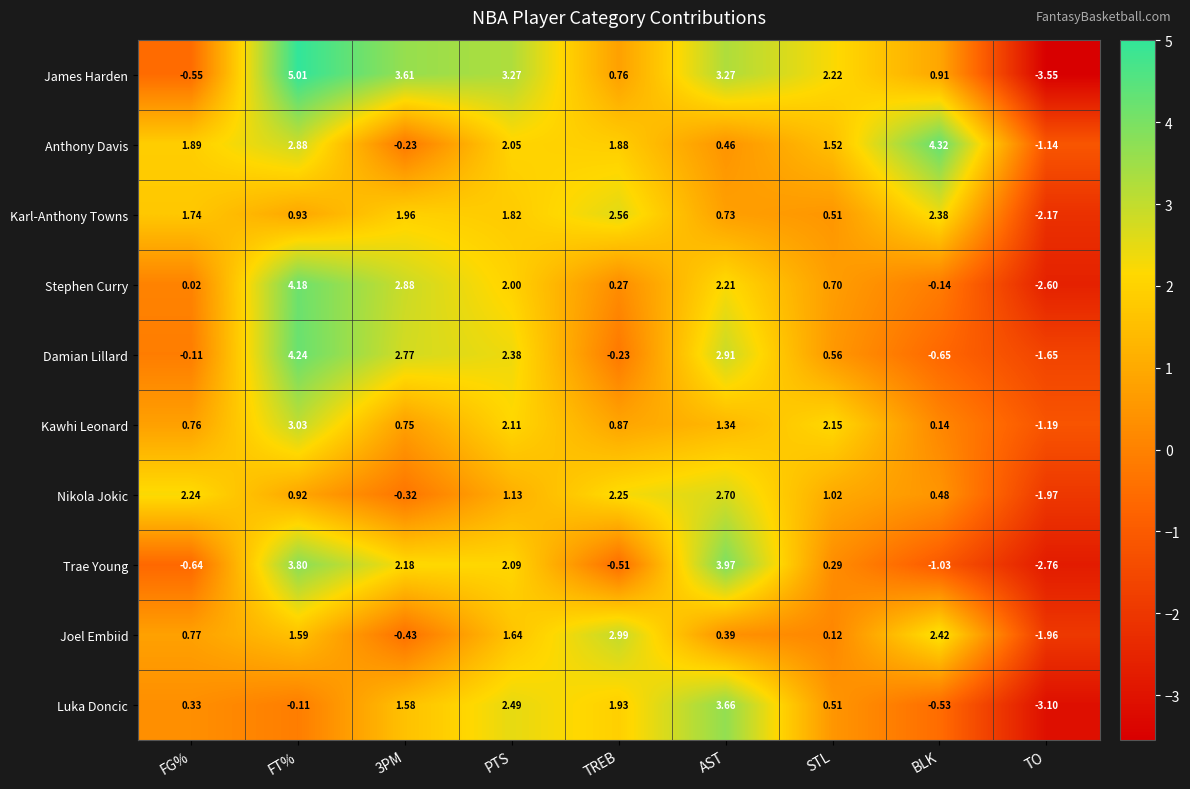

How many data points does each series have?

9